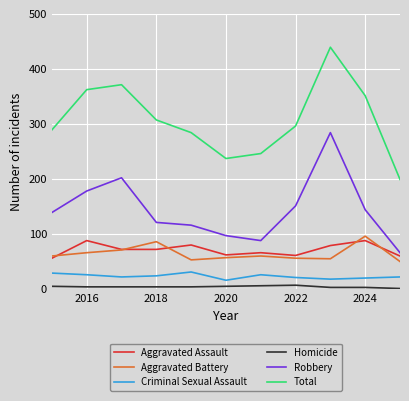

True or false: Total and Criminal Sexual Assault intersect in this chart.

False